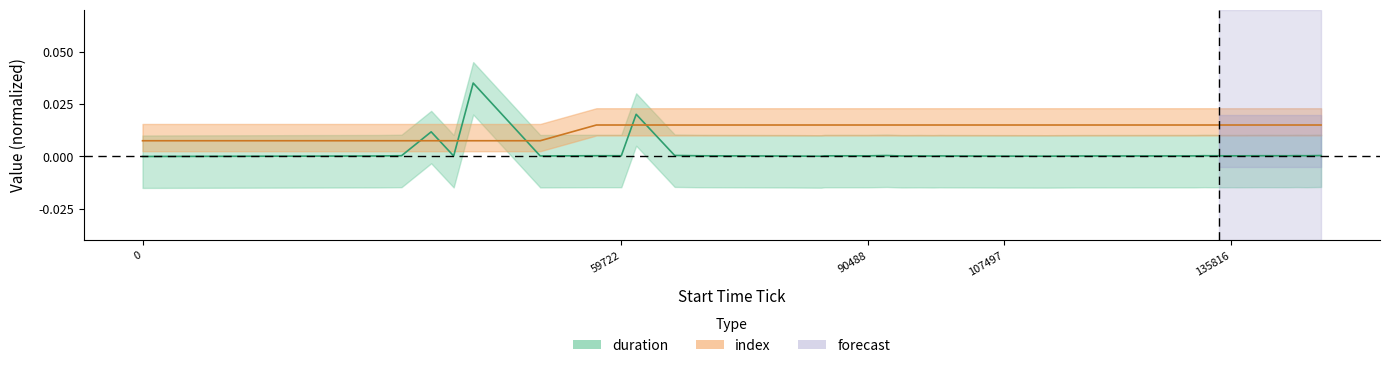

Which series ends up on top after the final intersection of index and duration?

index